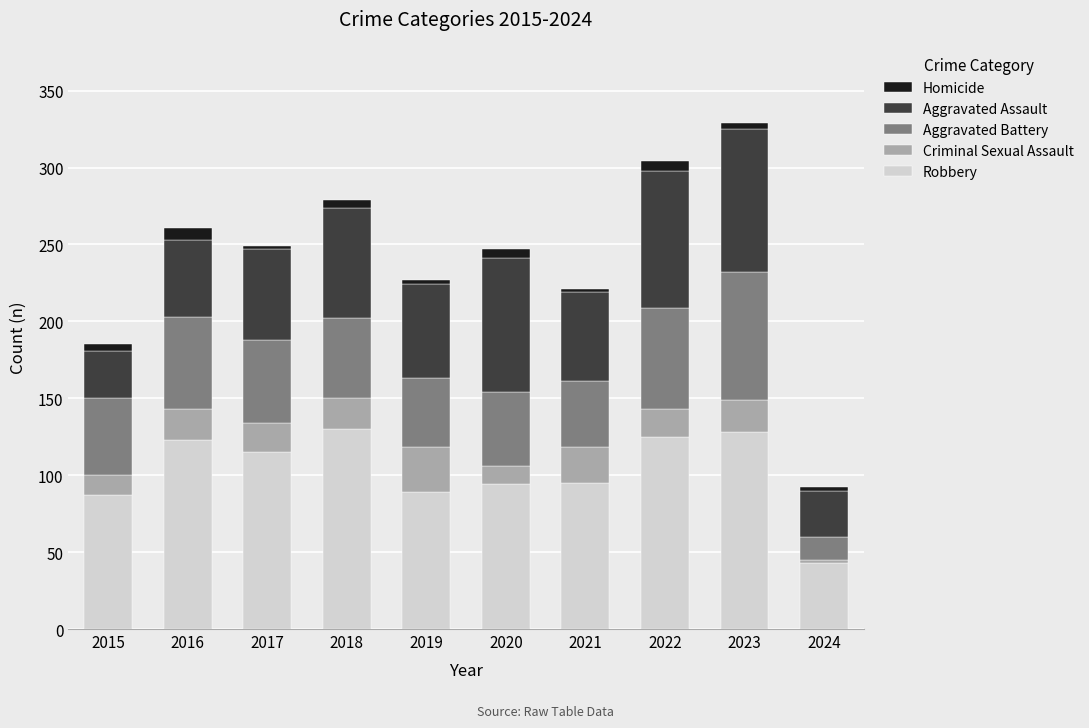

What is the lowest value of the Robbery series?

43